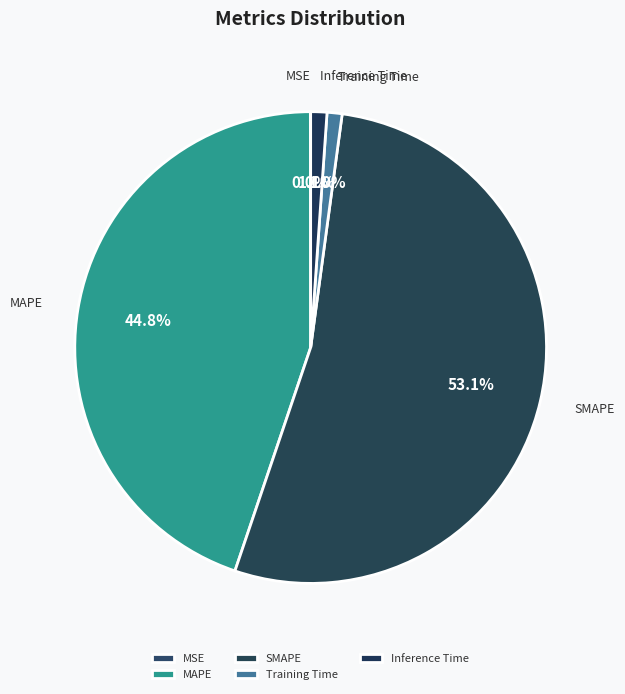

How much of the chart is everything except SMAPE?

46.9%